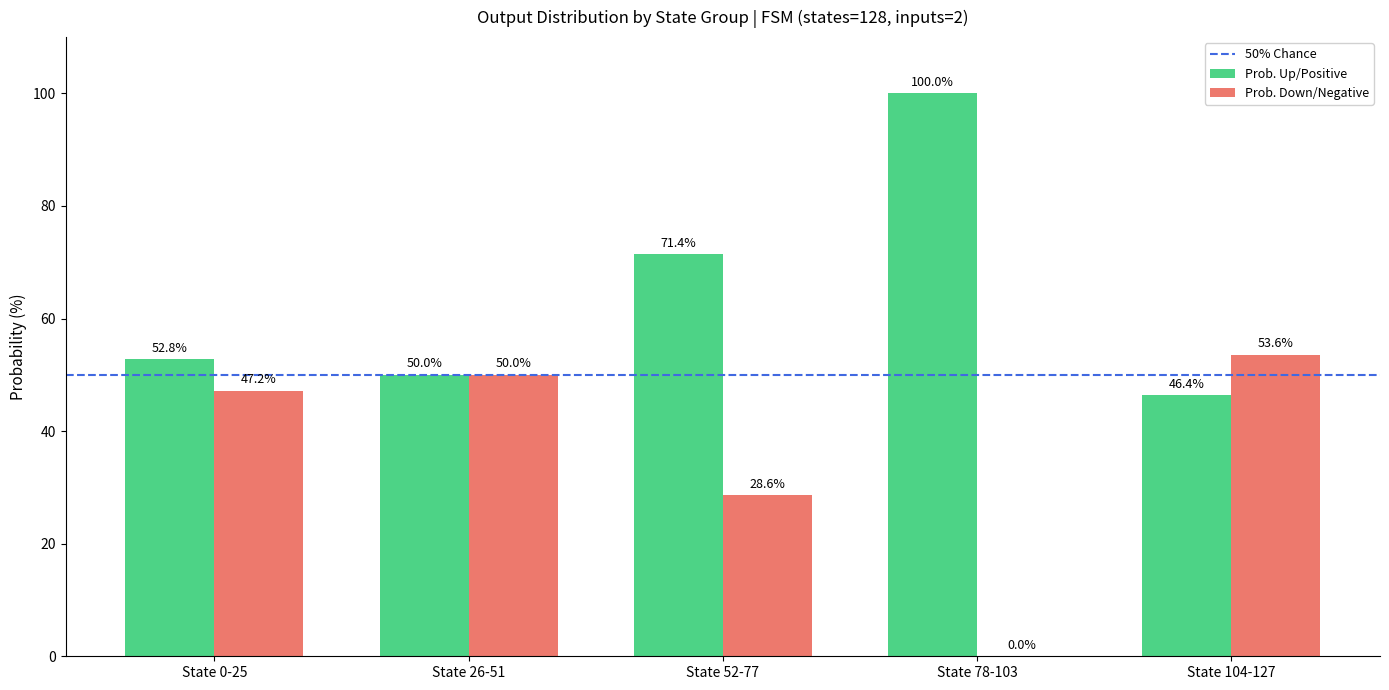

Count the number of data series in this chart.

2